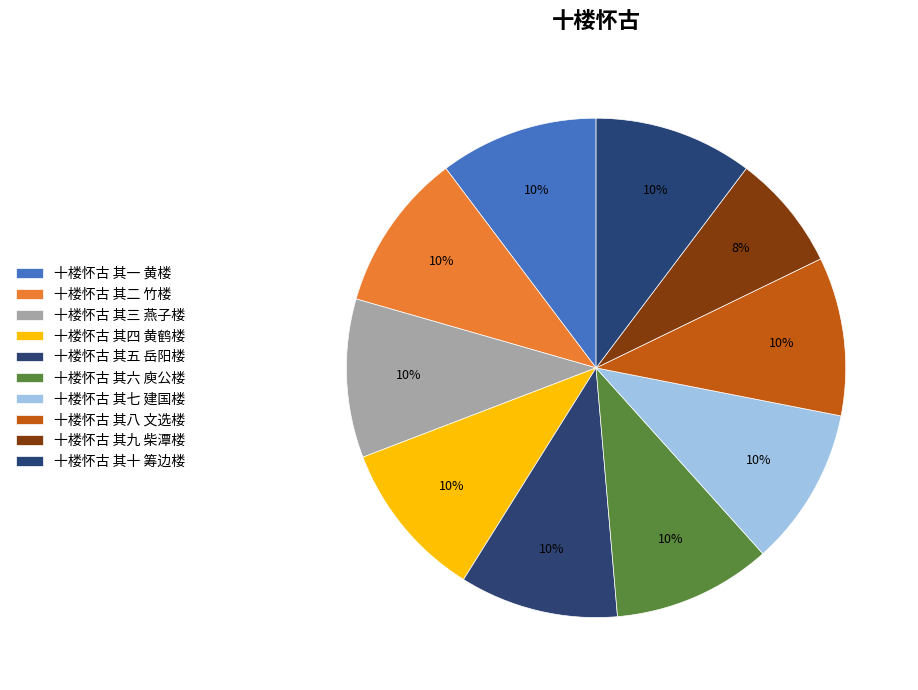

Is there a majority slice in this chart?

No